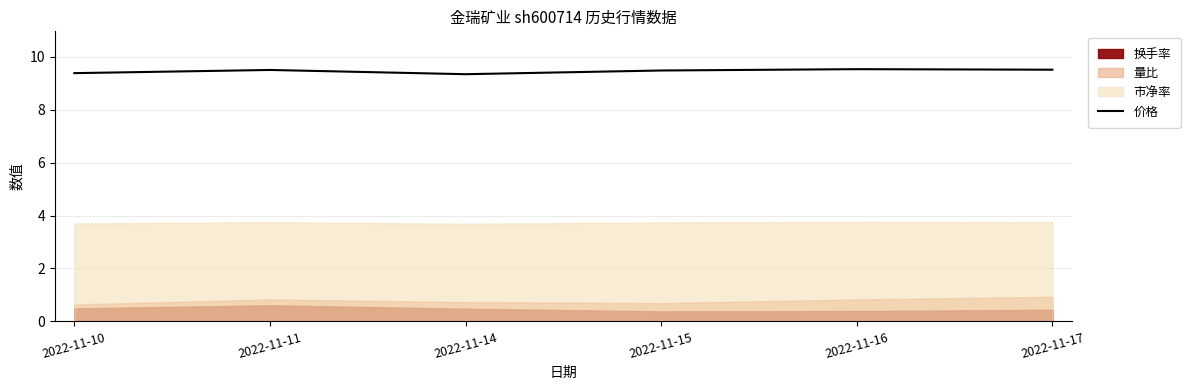

Read the value at 2022-11-14.

9.3